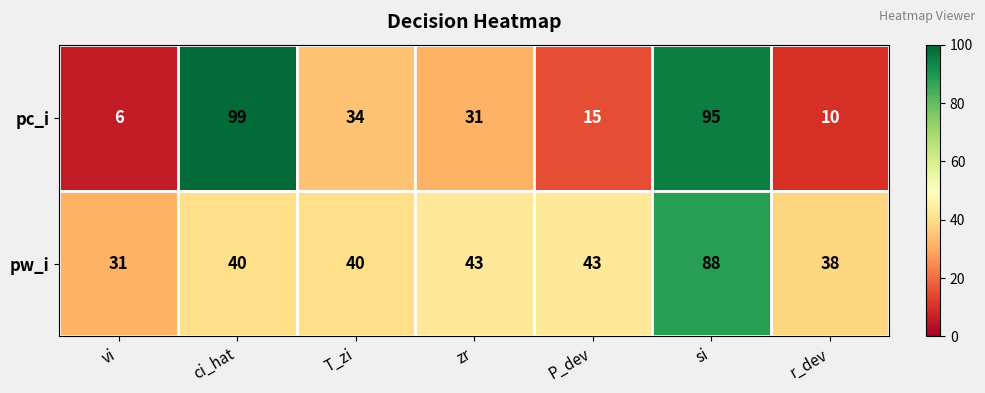

At how many categories does at least one series exceed 9?

7